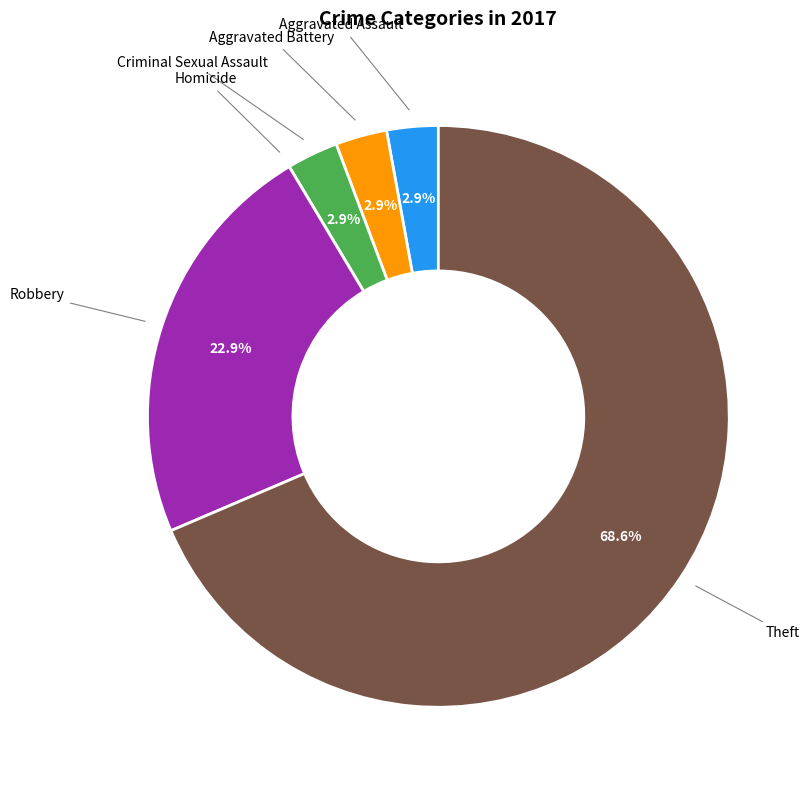

Is there a majority slice in this chart?

Yes